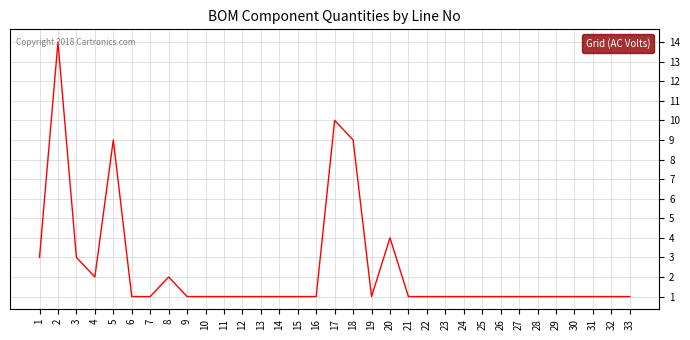

What is the change in value from 17 to 20?

-6